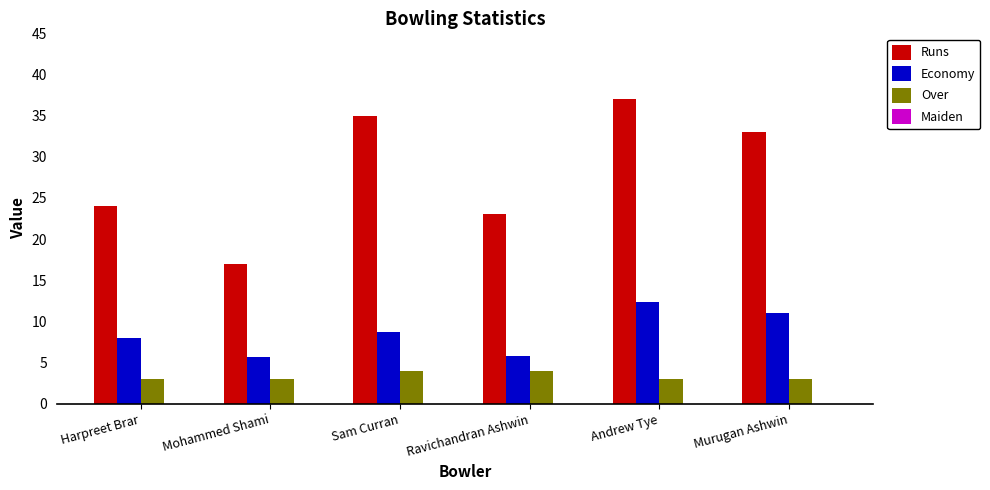

What is the label of the 1st bar from the left?

Harpreet Brar